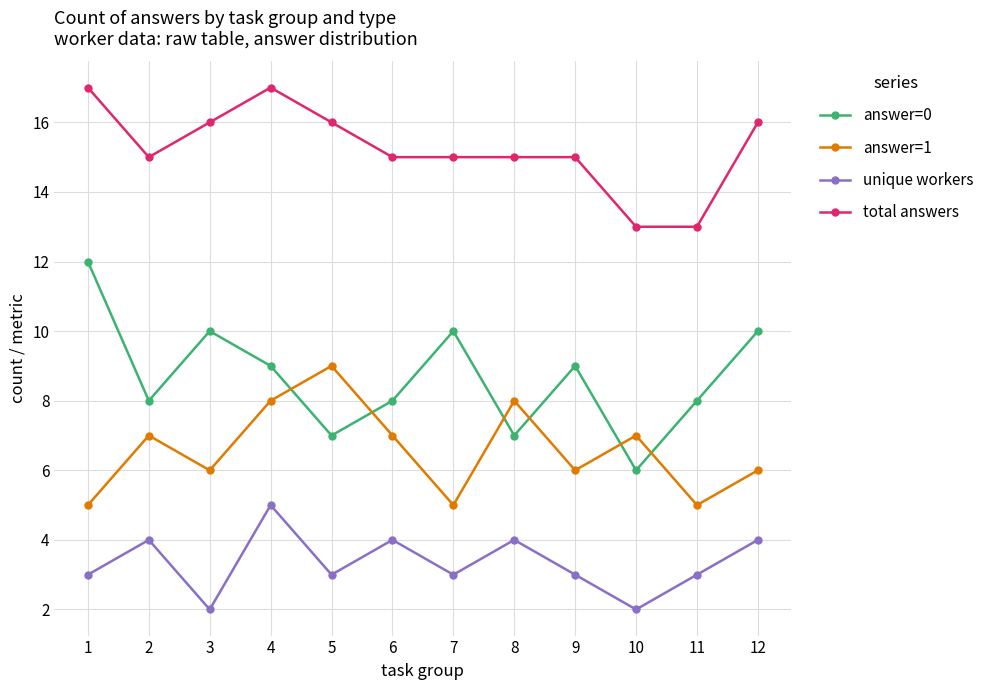

Reading left to right, transcribe all the data shown in this chart.

answer=0: 1=12	2=8	3=10	4=9	5=7	6=8	7=10	8=7	9=9	10=6	11=8	12=10
answer=1: 1=5	2=7	3=6	4=8	5=9	6=7	7=5	8=8	9=6	10=7	11=5	12=6
unique workers: 1=3	2=4	3=2	4=5	5=3	6=4	7=3	8=4	9=3	10=2	11=3	12=4
total answers: 1=17	2=15	3=16	4=17	5=16	6=15	7=15	8=15	9=15	10=13	11=13	12=16